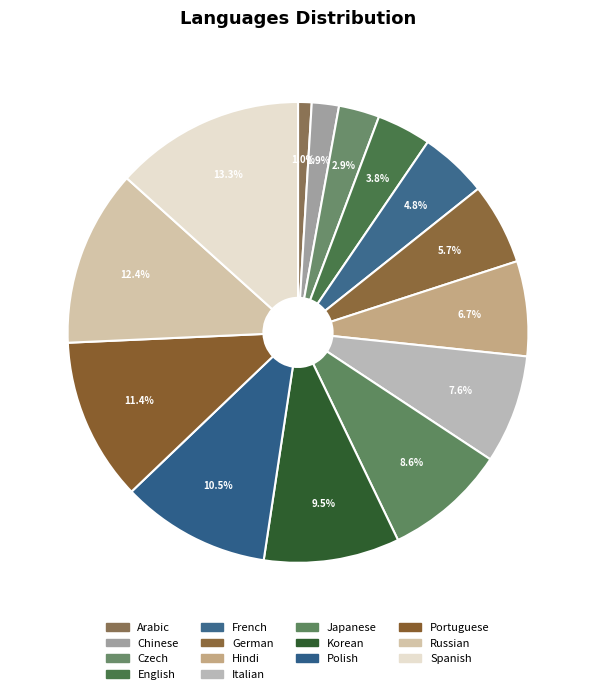

The Polish slice represents 1% of the pie. True or false?

False